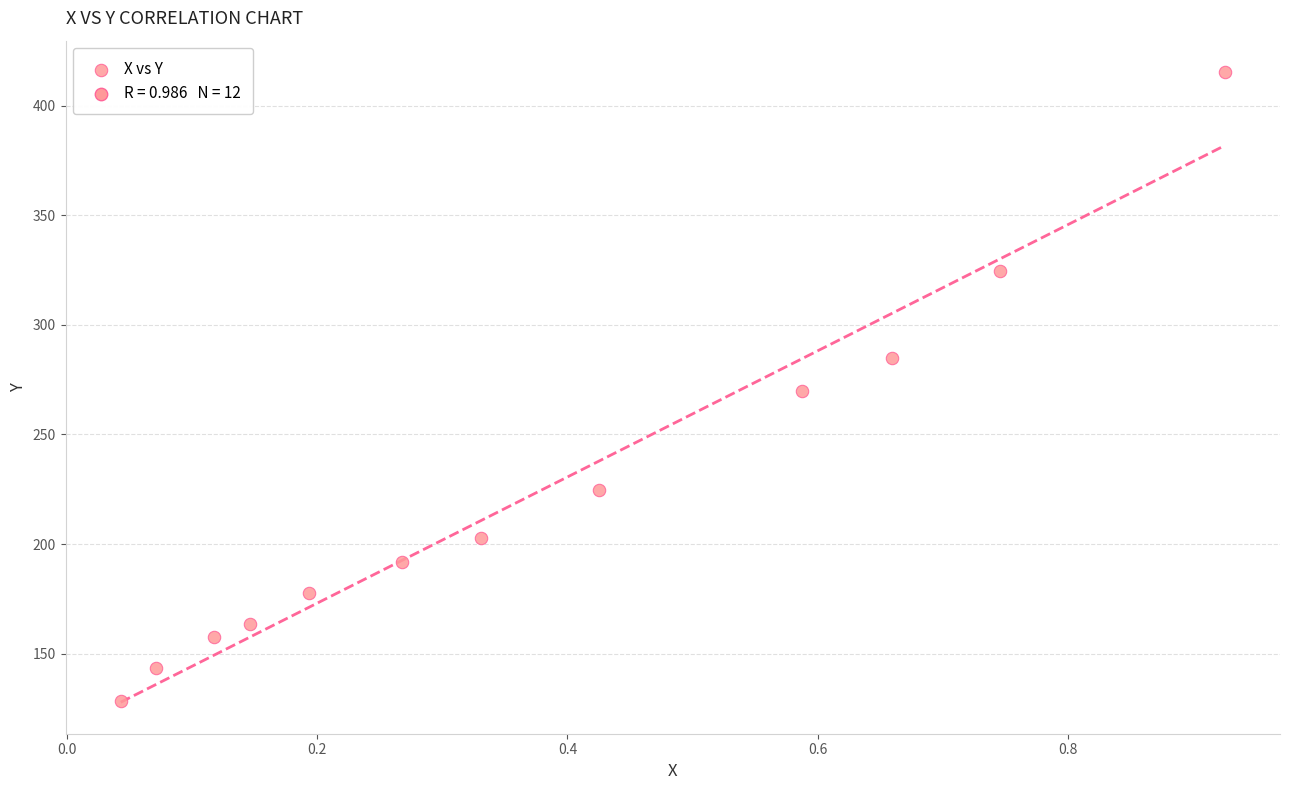

What is the average Y value?

223.8